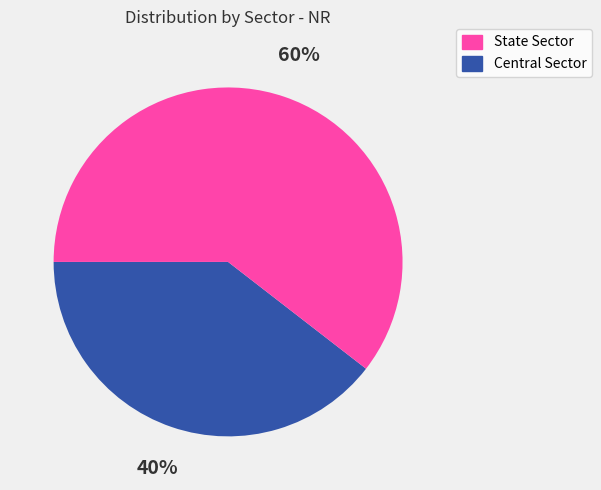

Does any single category account for the majority?

Yes